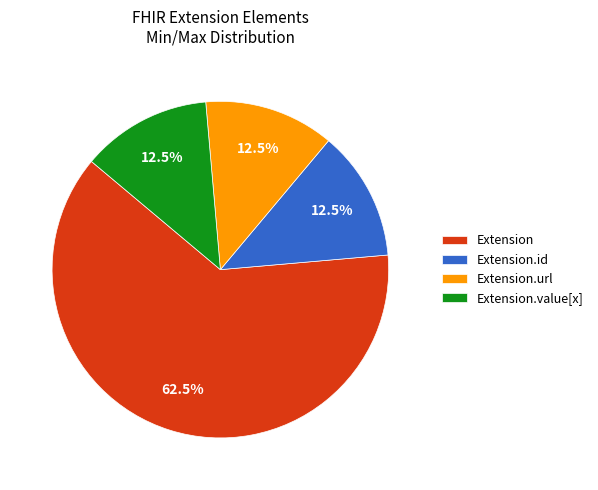

What is the majority slice?

Extension